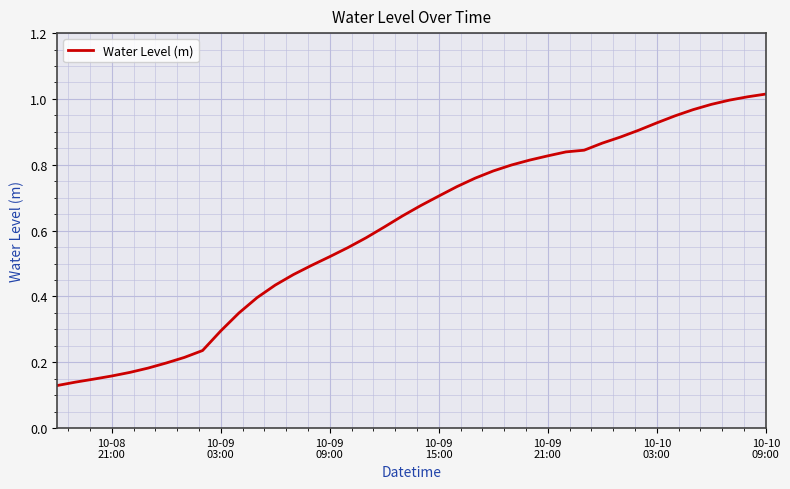

Does the chart display data point markers on the line(s)?

No